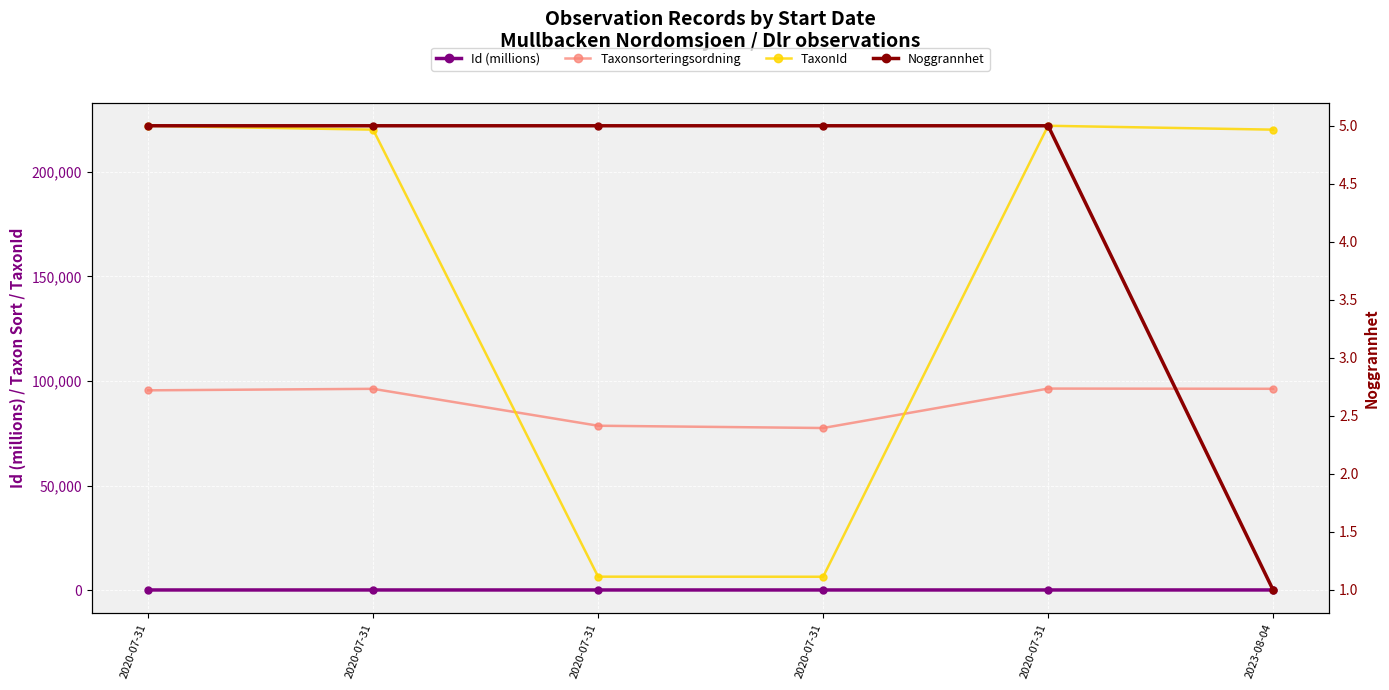

Between 2020-07-31 and 2020-07-31, which series saw the biggest shift?

TaxonId